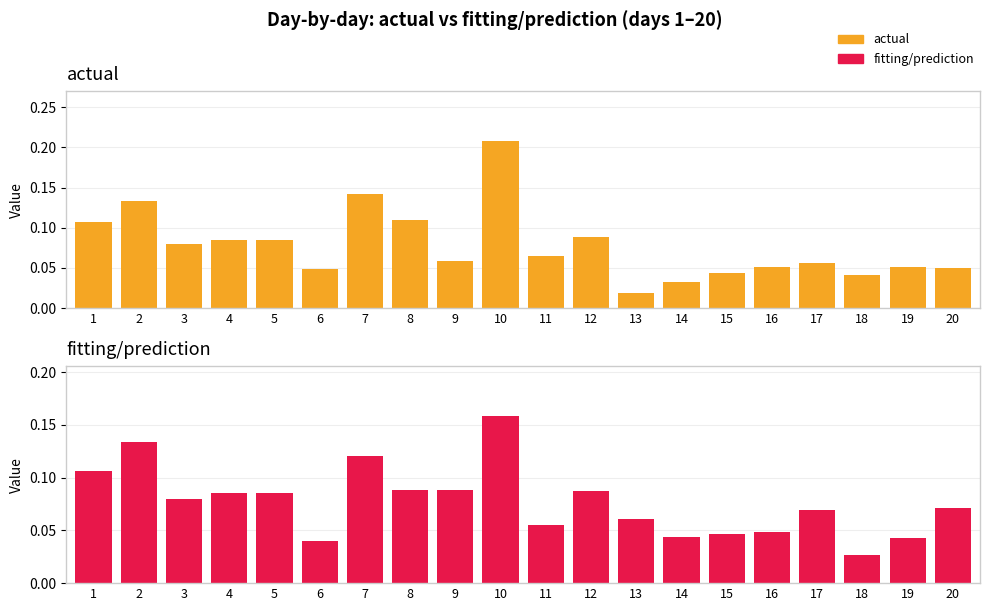

List the series in order of their overall mean, lowest first.

fitting/prediction, actual